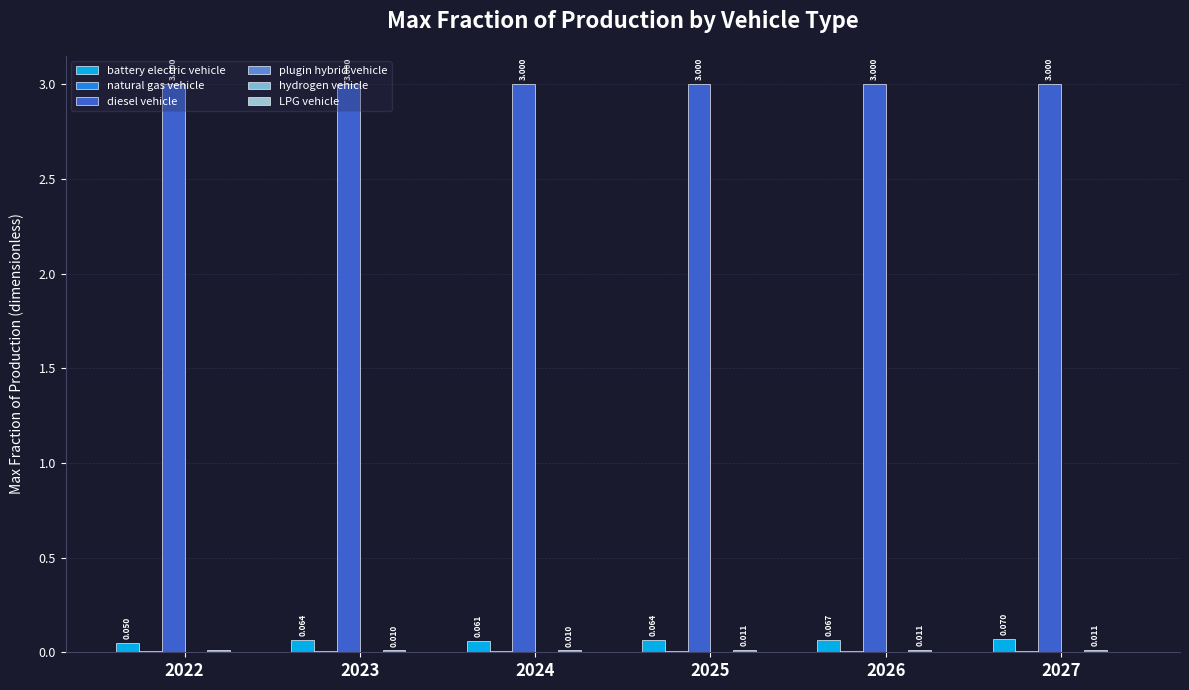

How many series are shown in this chart?

6